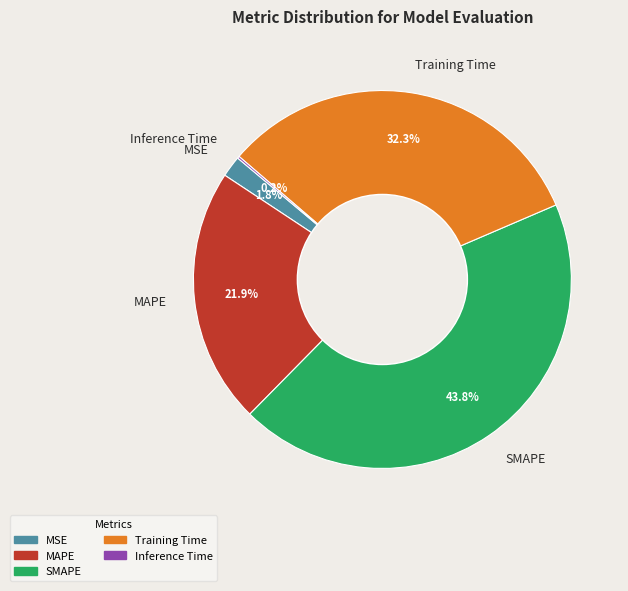

Which has a higher value, MSE or SMAPE?

SMAPE